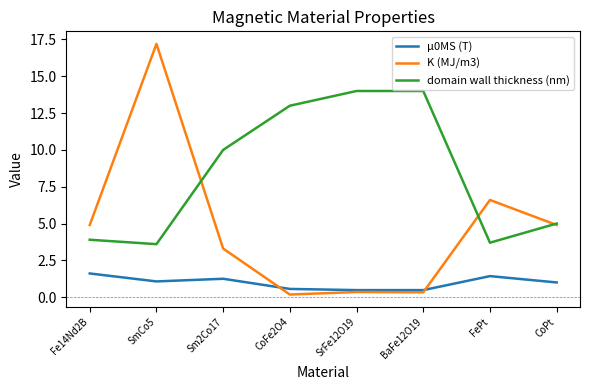

What is the difference between the highest and lowest values at FePt?

5.2